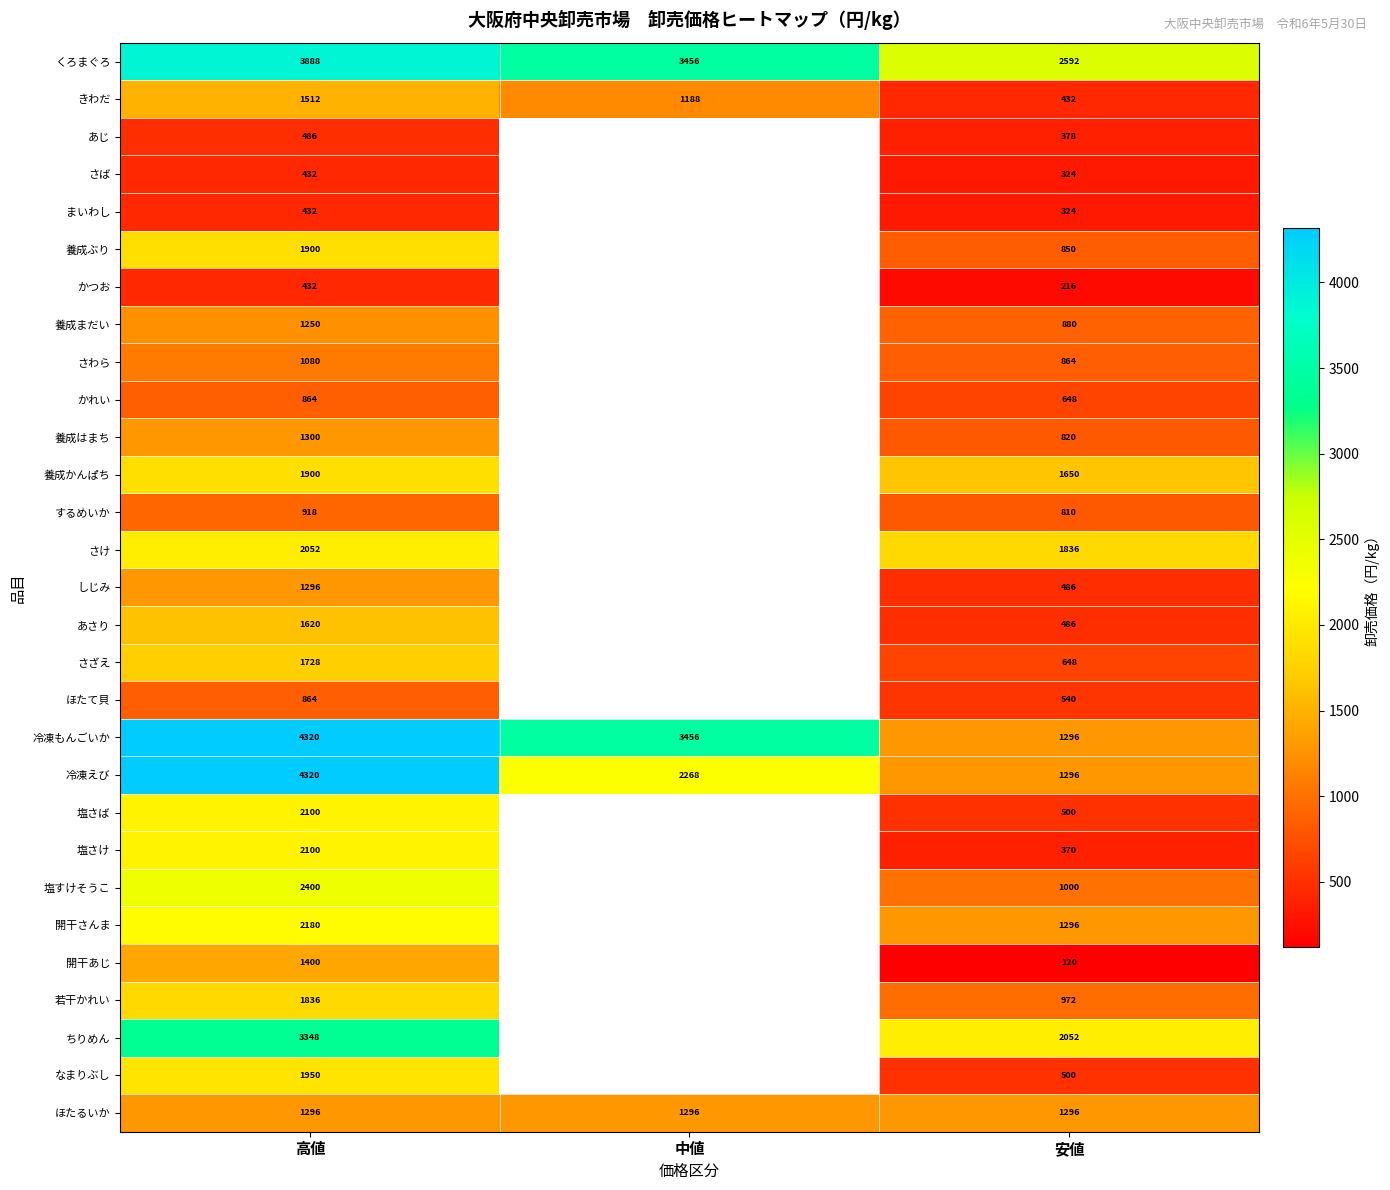

The value of あじ at 安値 is 378. True or false?

True